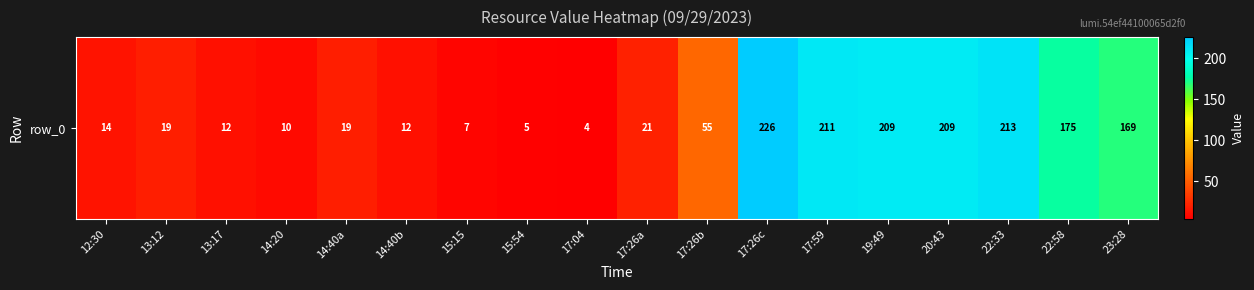

What is the difference between the values at 14:40b and 14:20?

2